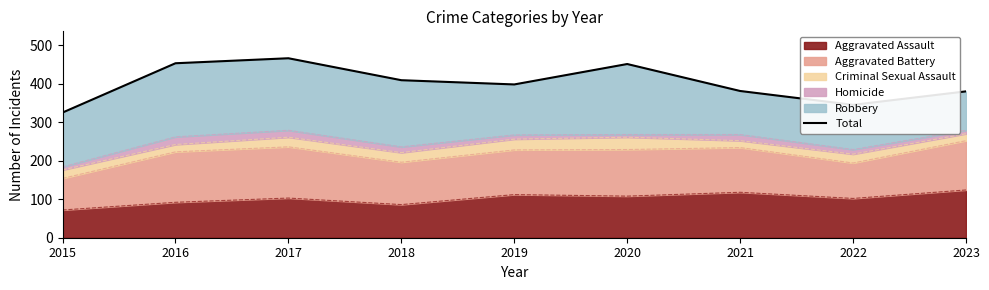

True or false: Aggravated Assault has a value of 54 at 2022.

False